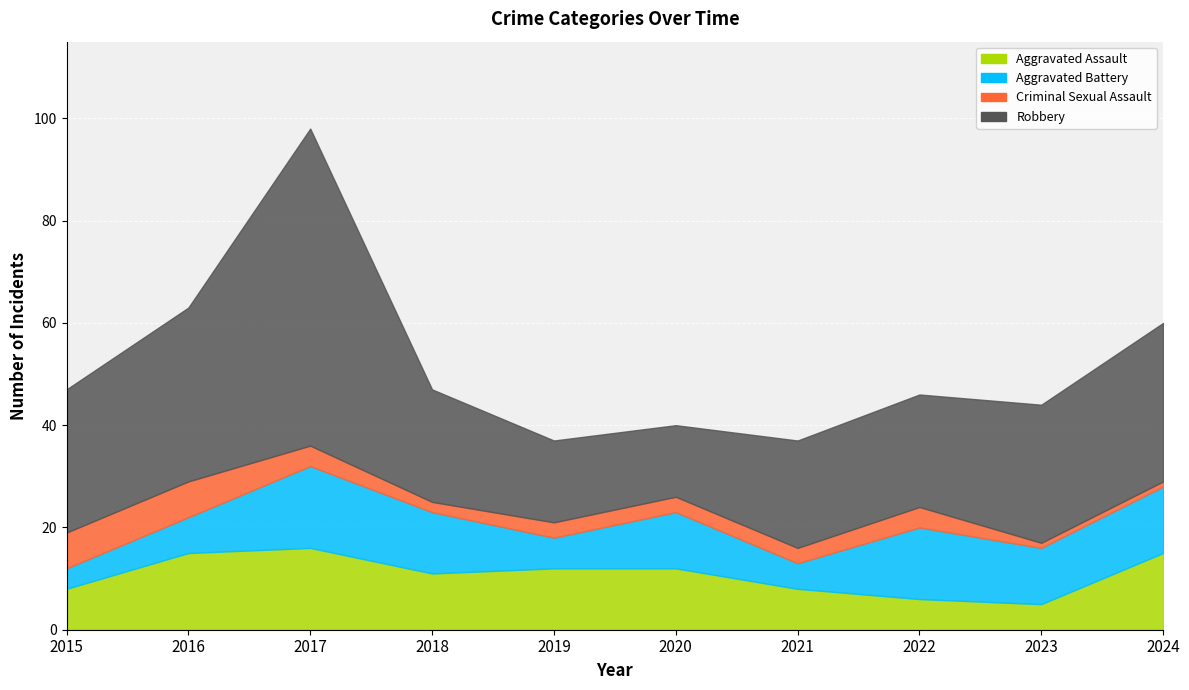

How many data points in Aggravated Battery are less than 11?

4